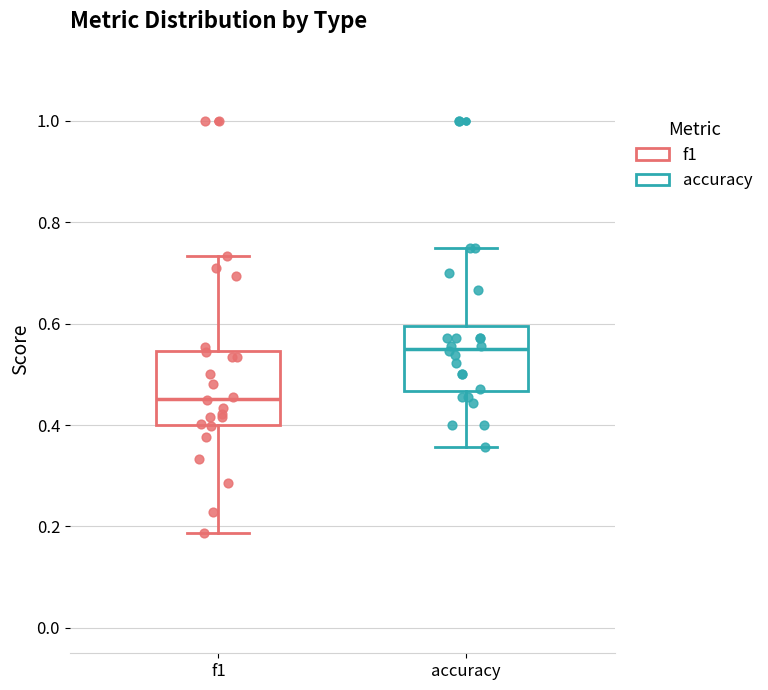

Reading left to right, transcribe this box plot: for each box, give where its median line is, the range the box spans, and where its two whiskers end, as read against the y-axis. The values are not printed on the chart, so give them approximately, as read against the axis.

f1: median 0.46, box 0.40 to 0.54, whiskers 0.18 to 0.74
accuracy: median 0.56, box 0.46 to 0.60, whiskers 0.36 to 0.76